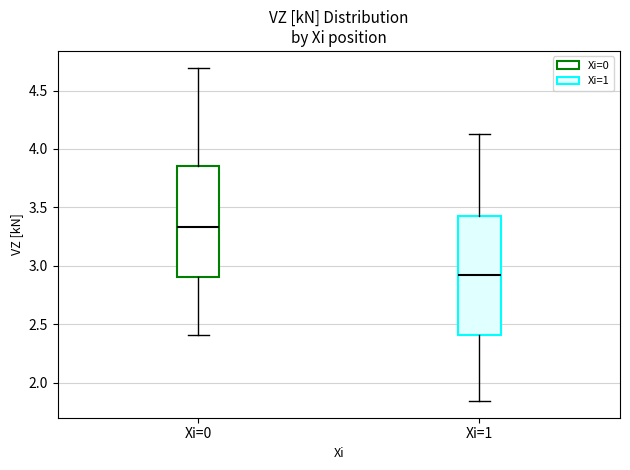

Where is the upper edge of the box for Xi=1 on the y-axis? The values are not printed on the chart, so give them approximately, as read against the axis.

3.45